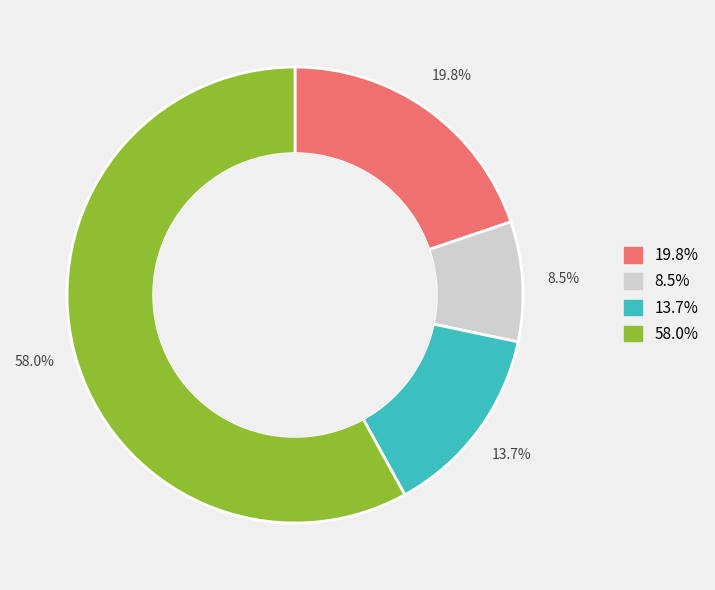

Does any single category account for the majority?

Yes